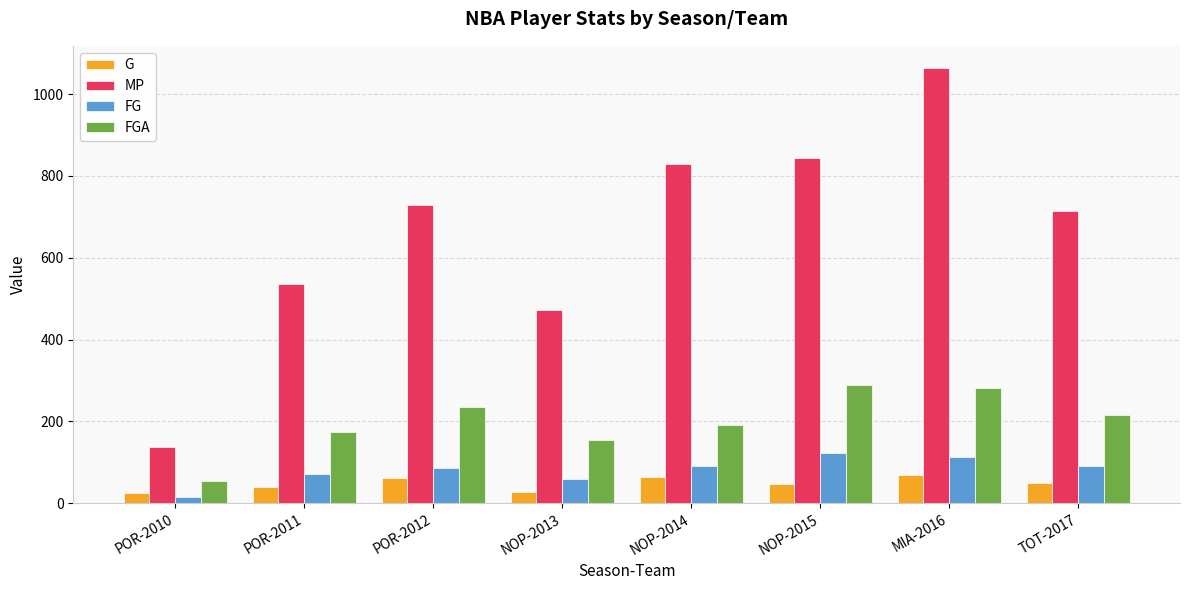

Does the chart contain stacked bars?

No